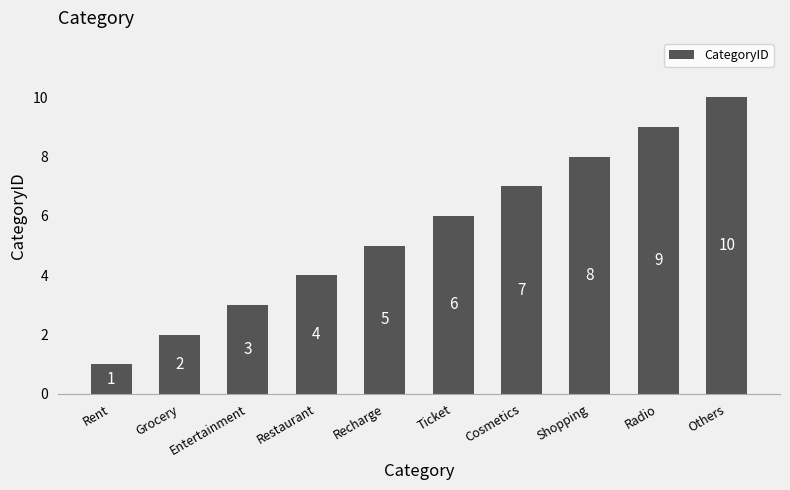

What position from the right is Shopping?

3